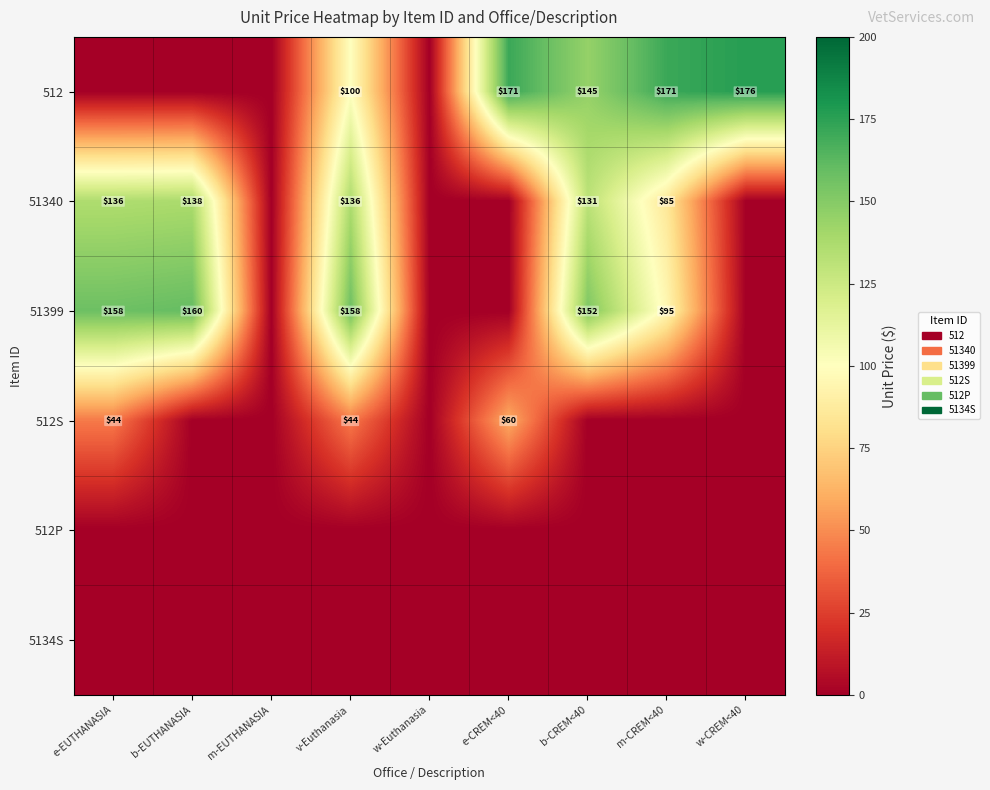

True or false: 51399 has a value of 41 at v-Euthanasia.

False